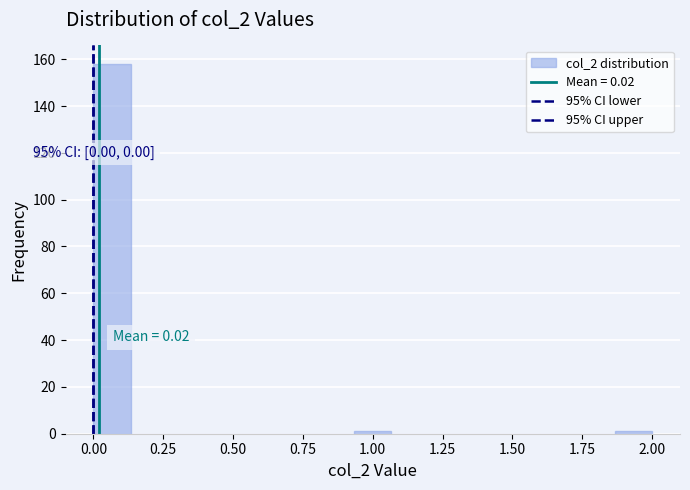

Read against the x-axis, roughly where is the centre of the tallest bar?

0.05